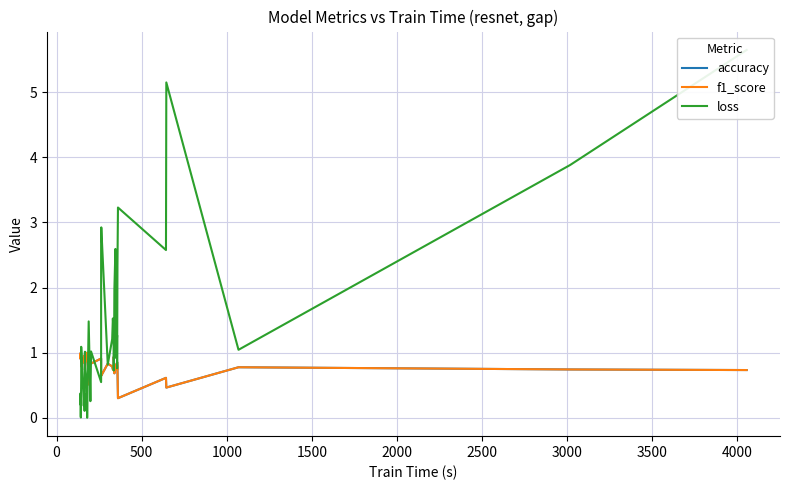

In accuracy, how many points are higher than both neighbors (excluding endpoints)?

13